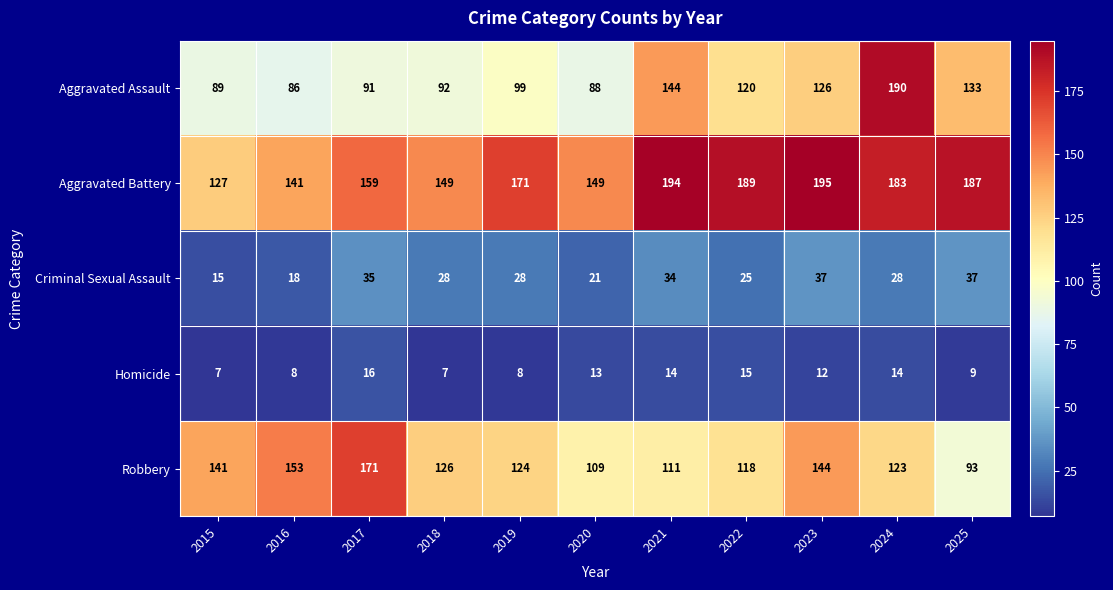

At which category does the chart reach its peak across all series?

2023